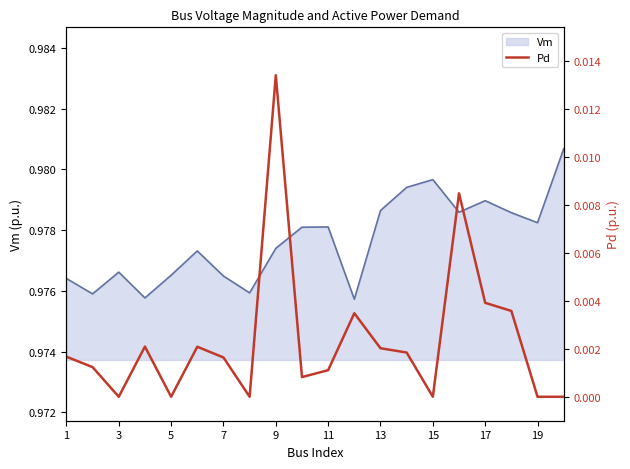

True or false: Vm has a value of 0.6 at 3.

False